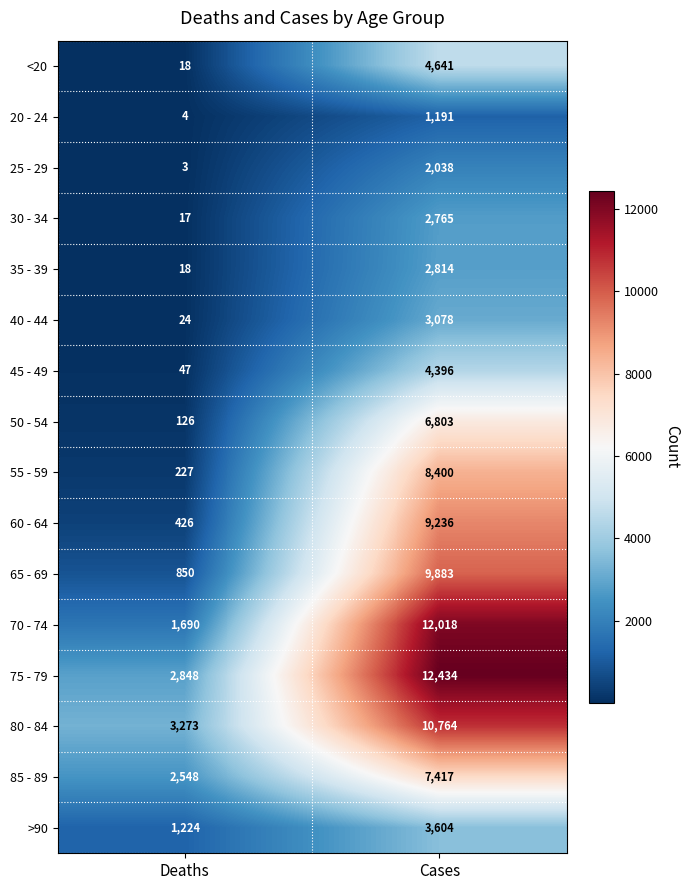

Where is 75 - 79 nearest to the value 7641?

Deaths